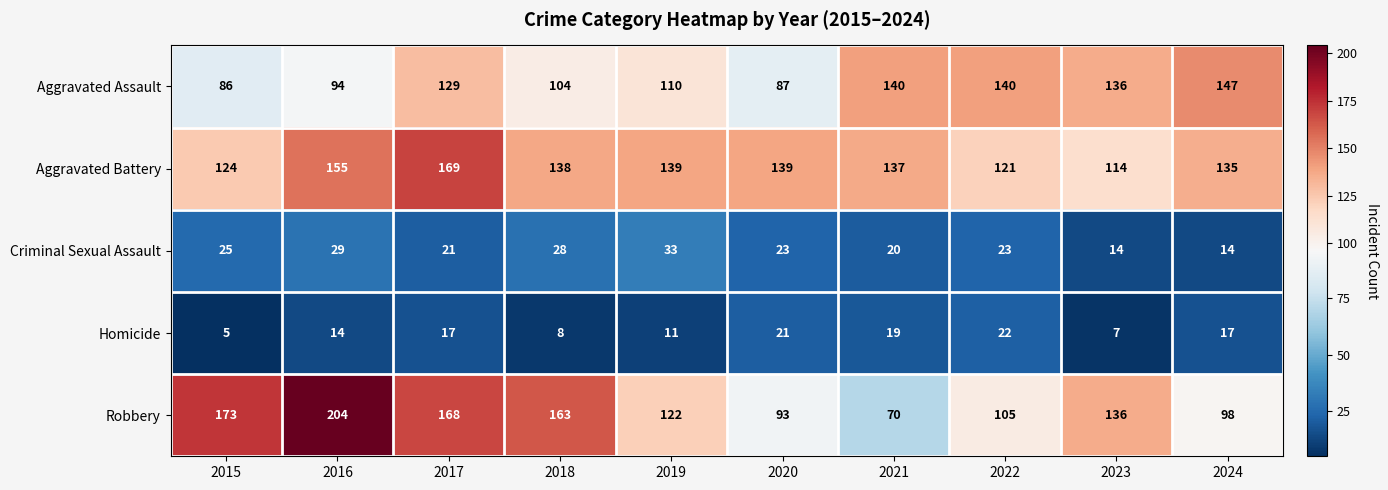

At which label is Homicide closest to 13?

2016